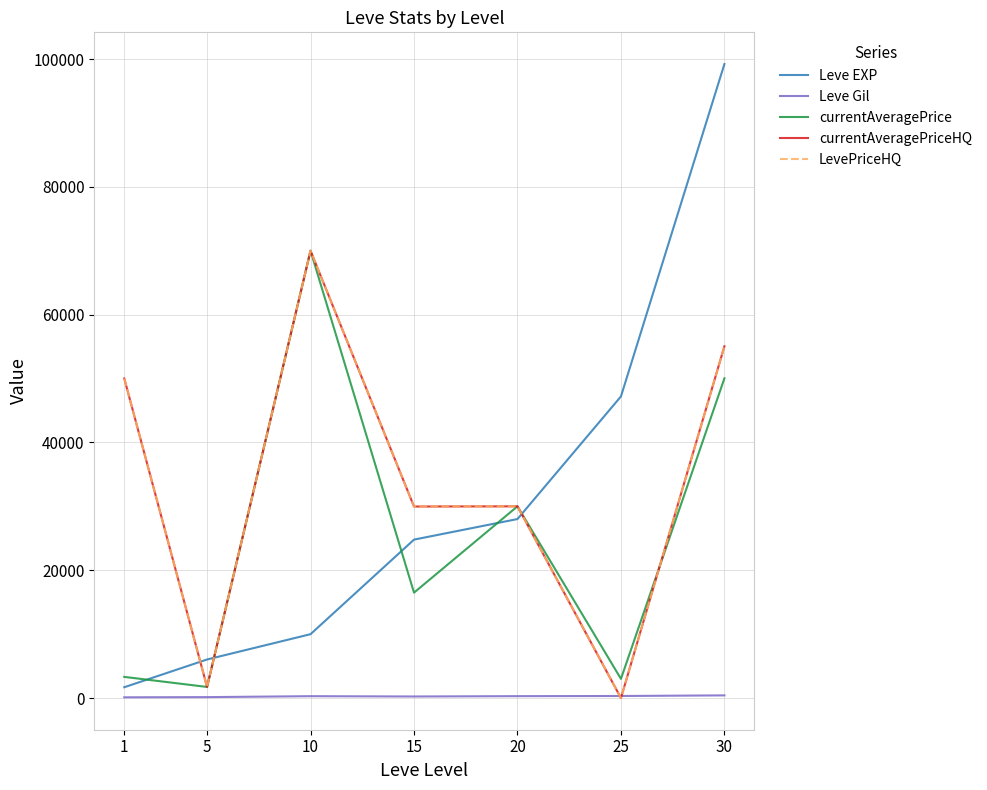

Is this an area chart (filled region under the line)?

No